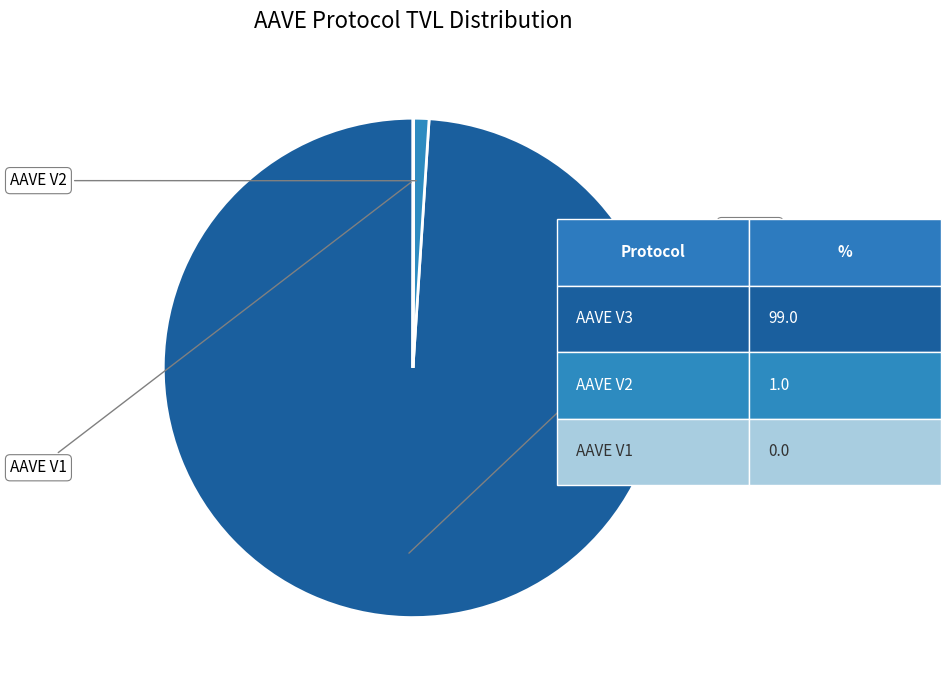

Does any single category account for the majority?

Yes